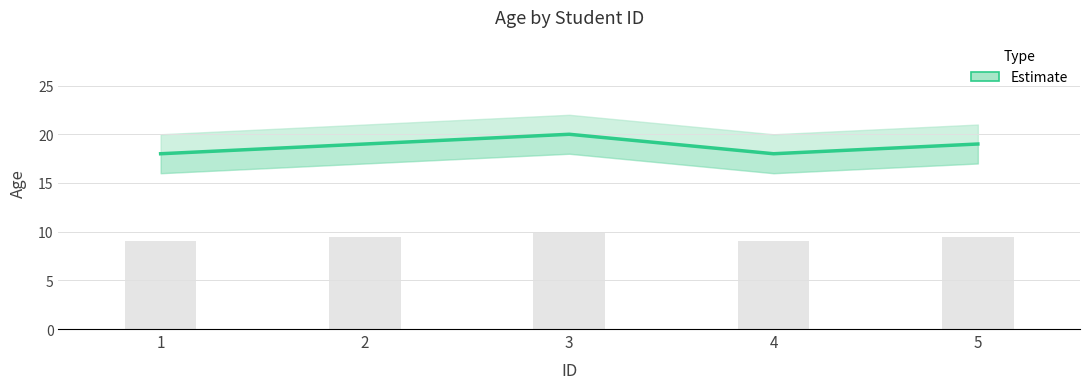

List the labels in order of value, smallest first.

1, 4, 2, 5, 3